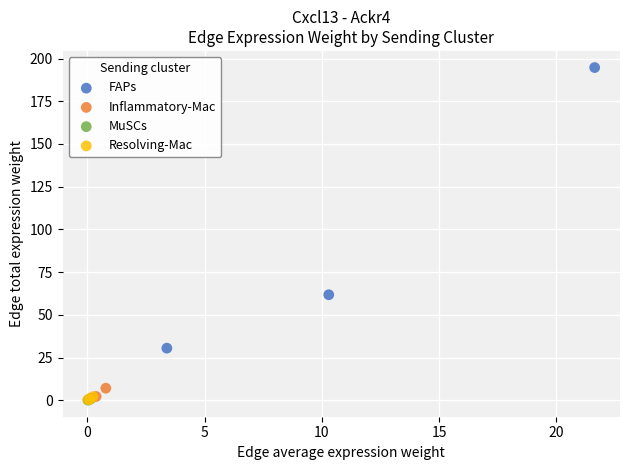

Which series reaches the maximum Y coordinate?

FAPs